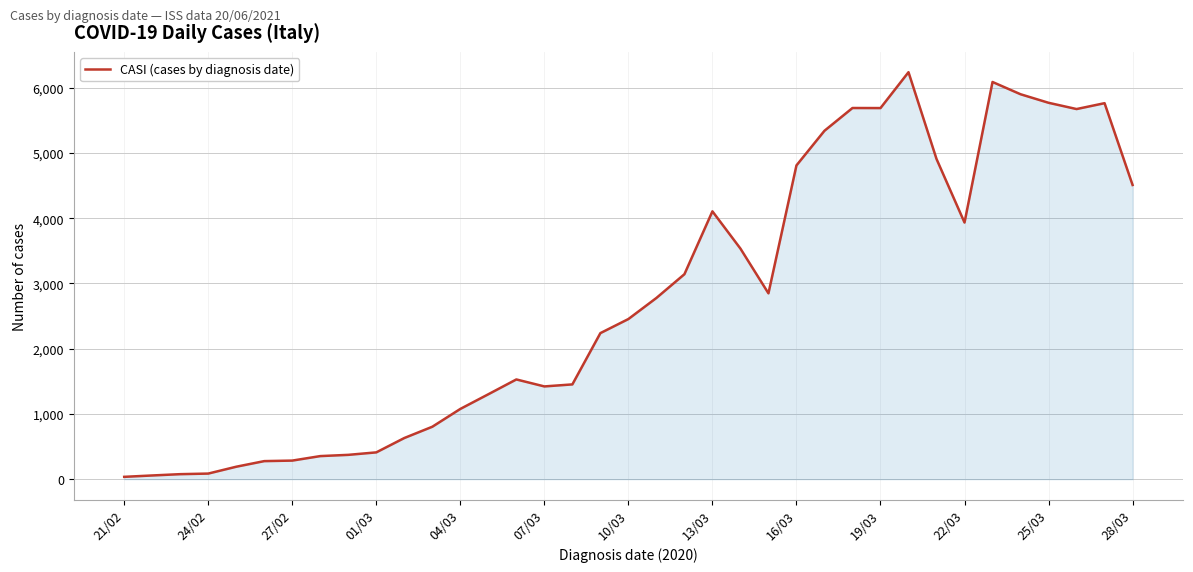

What is the difference between the maximum and minimum values?

6203